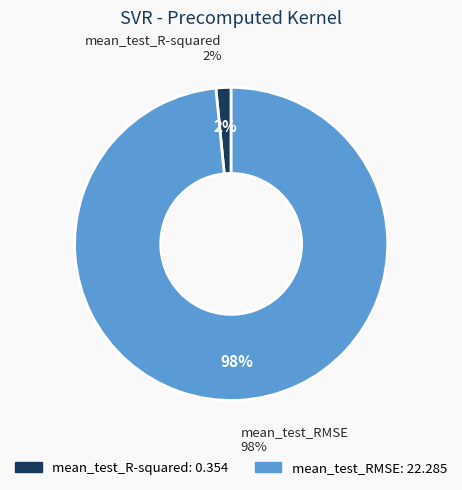

To the nearest percent, what is the difference between the mean_test_RMSE and mean_test_R-squared slice percentages?

97%